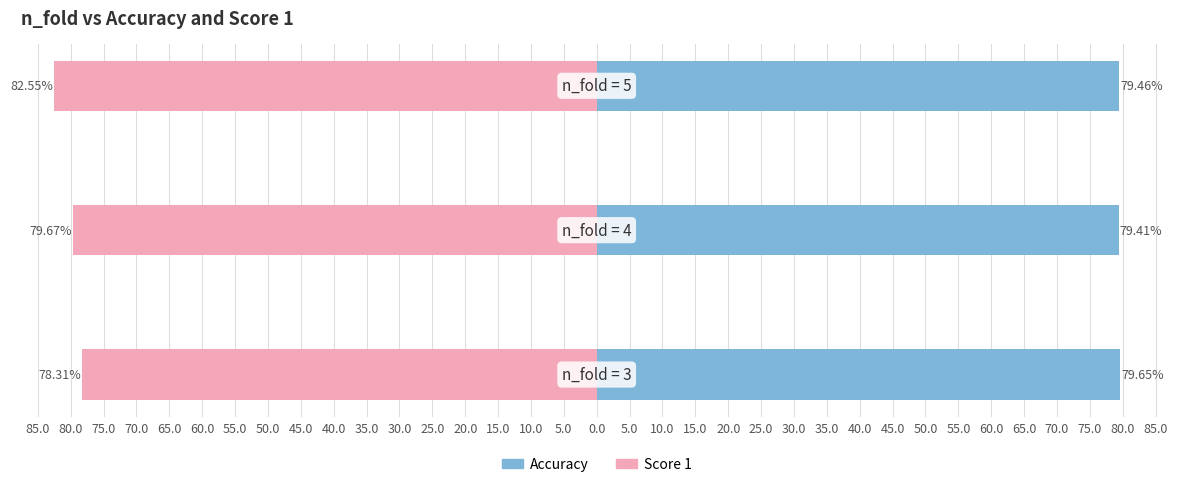

Which has a higher value, 75.0 or 80.0?

75.0